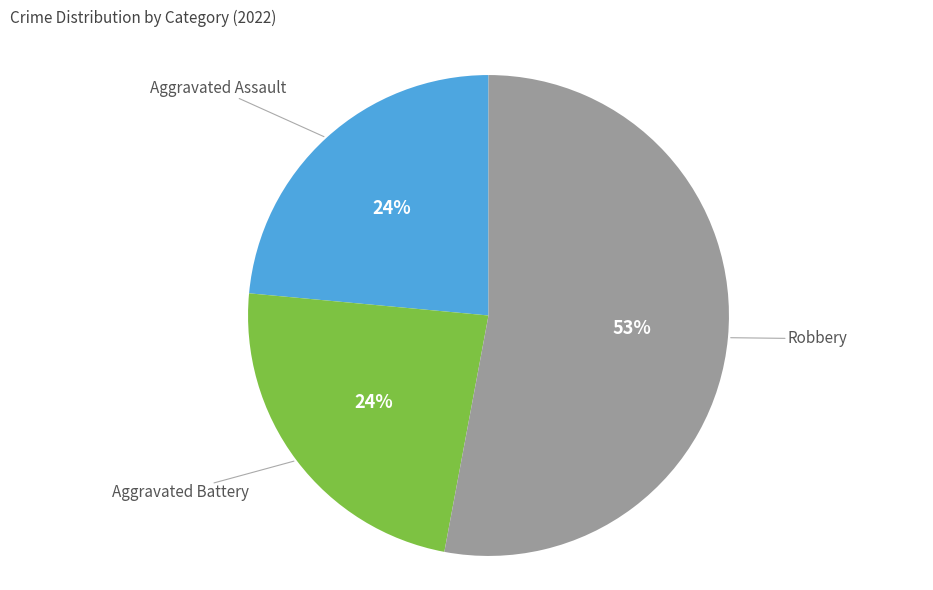

Is there a majority slice in this chart?

Yes